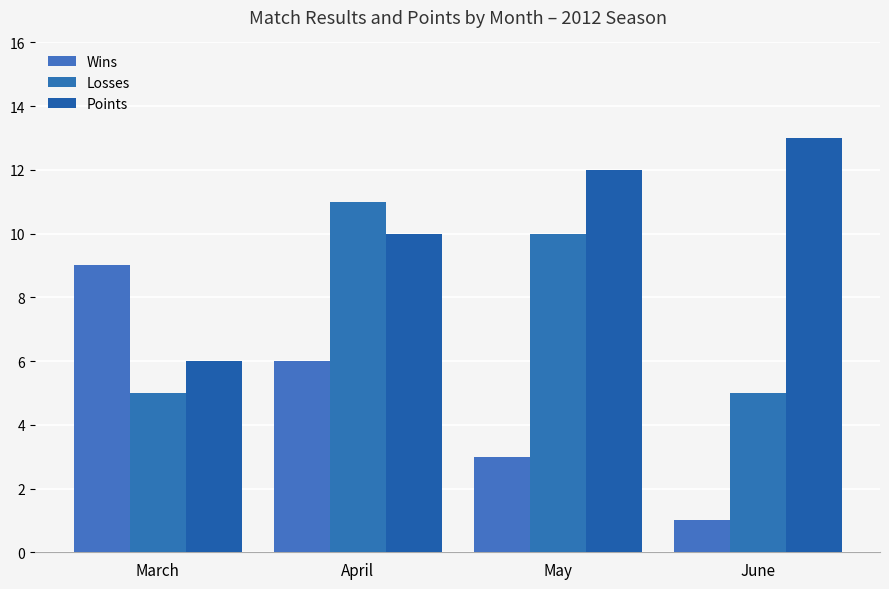

Where does the Losses series first go above 10?

April